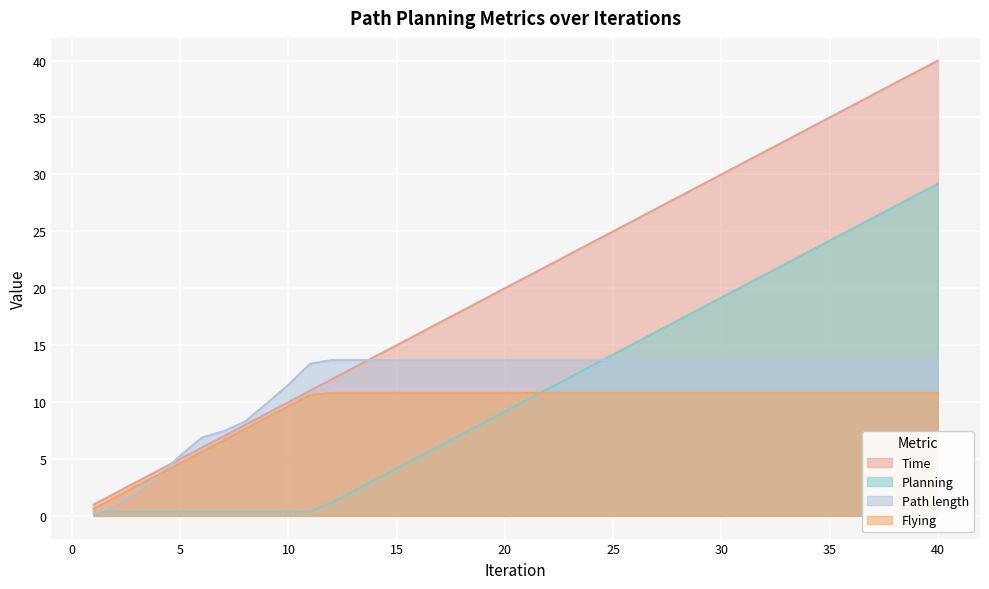

How many lines are shown in the chart?

4